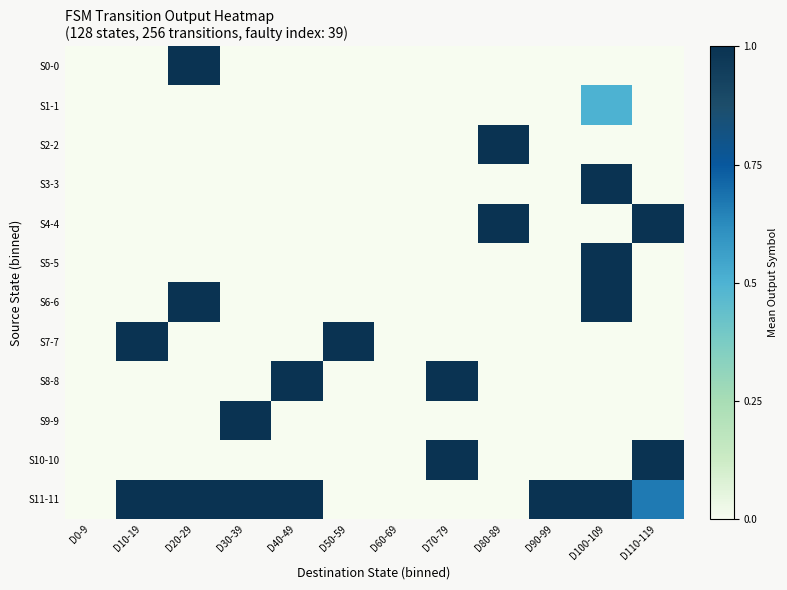

At how many categories does at least one series exceed 0?

10